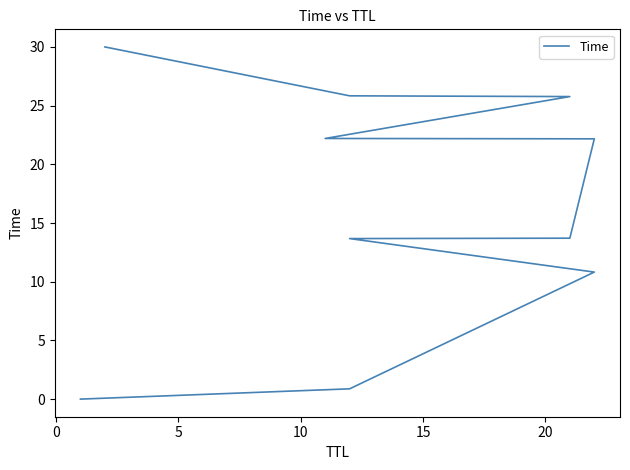

What value does the data have at 10?

13.7